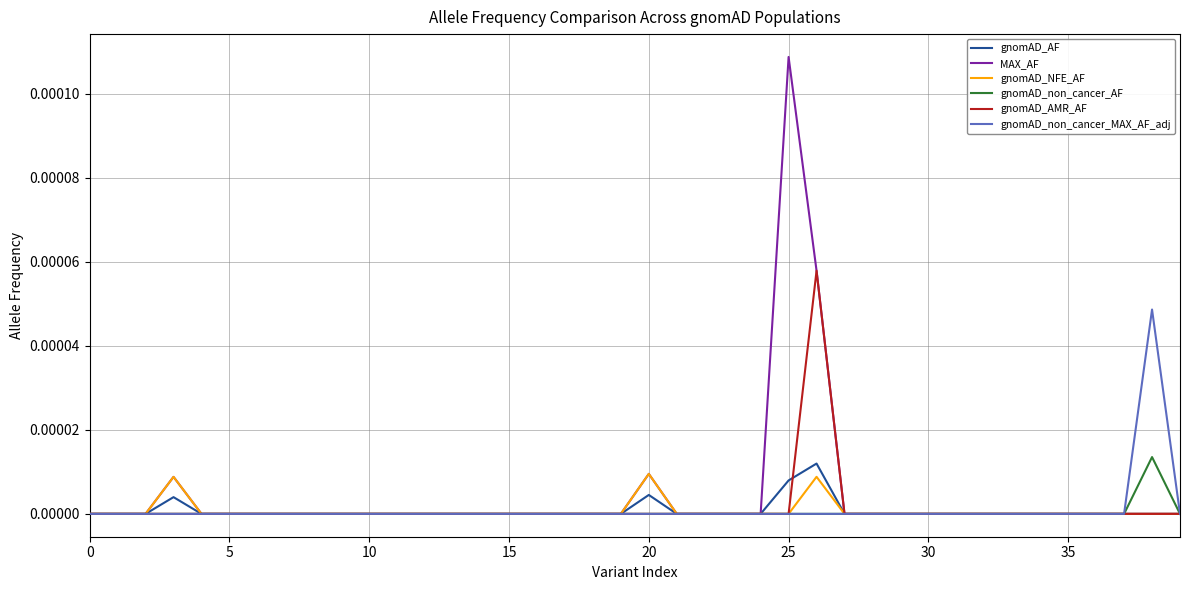

How many lines are shown in the chart?

6